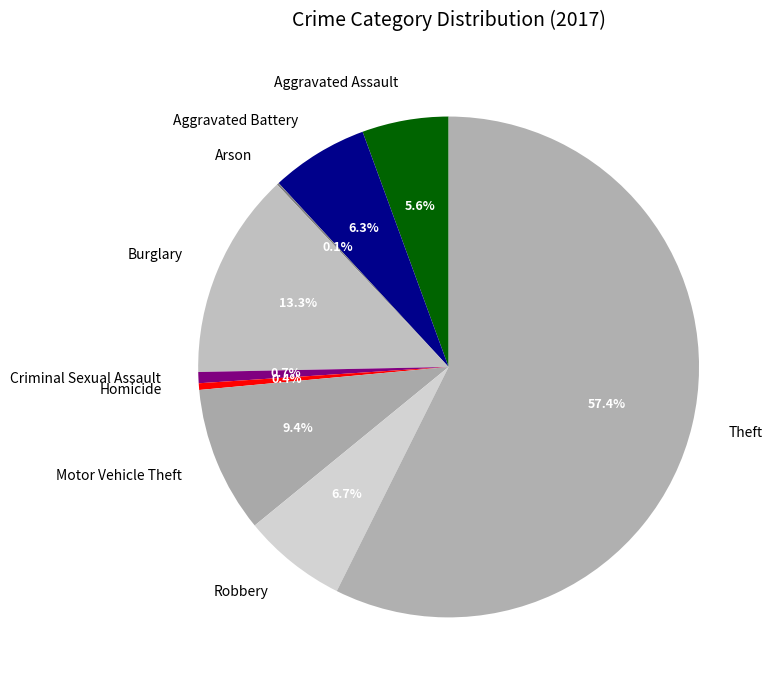

Which category accounts for the majority?

Theft